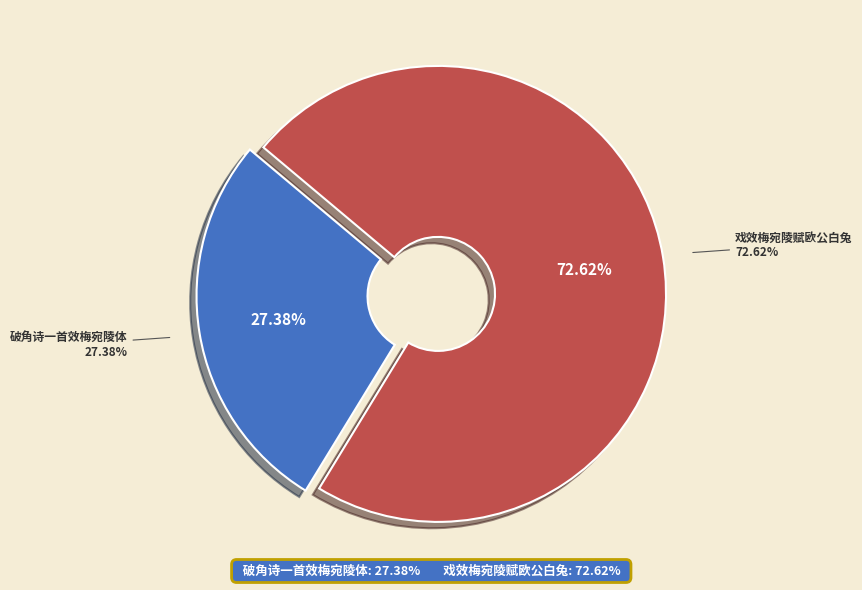

Rank the categories by value from highest to lowest.

戏效梅宛陵赋欧公白兔, 破角诗一首效梅宛陵体